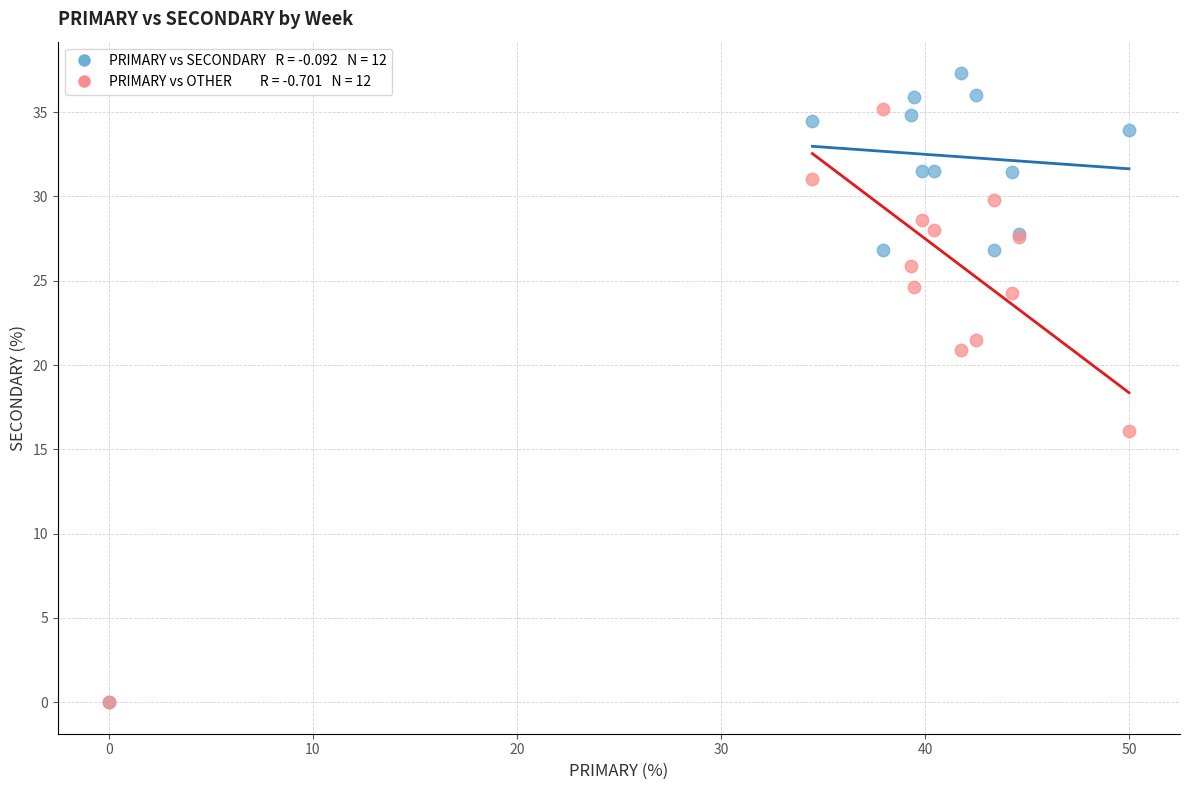

Across all series, what Y value is closest to 18?

16.1